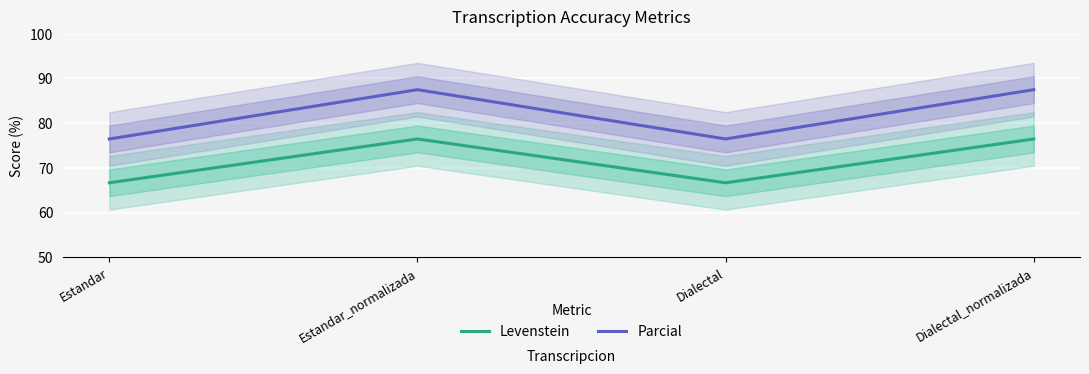

Which series has the widest spread of values?

Parcial